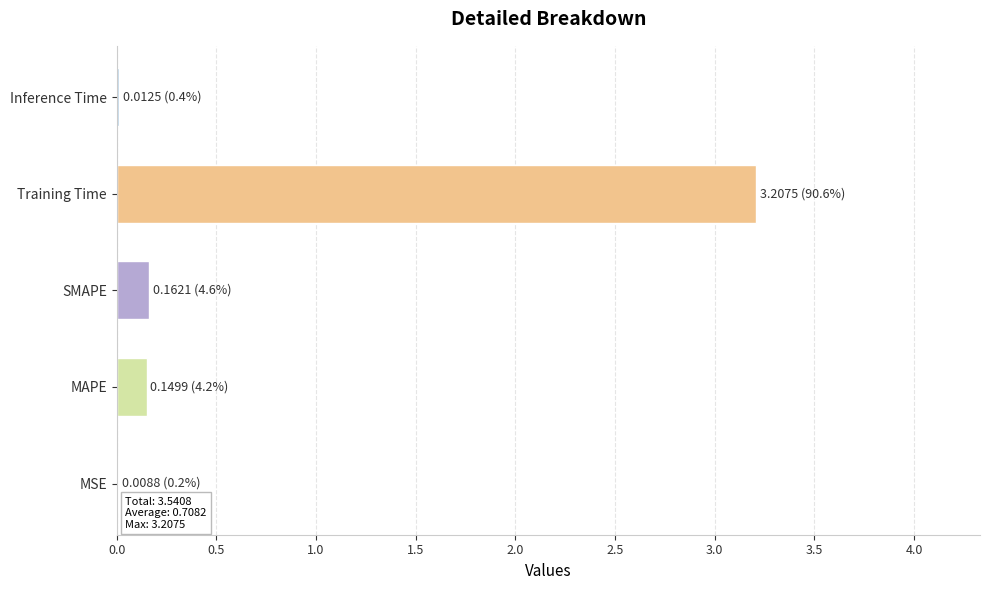

Which has a higher value, MSE or Training Time?

Training Time